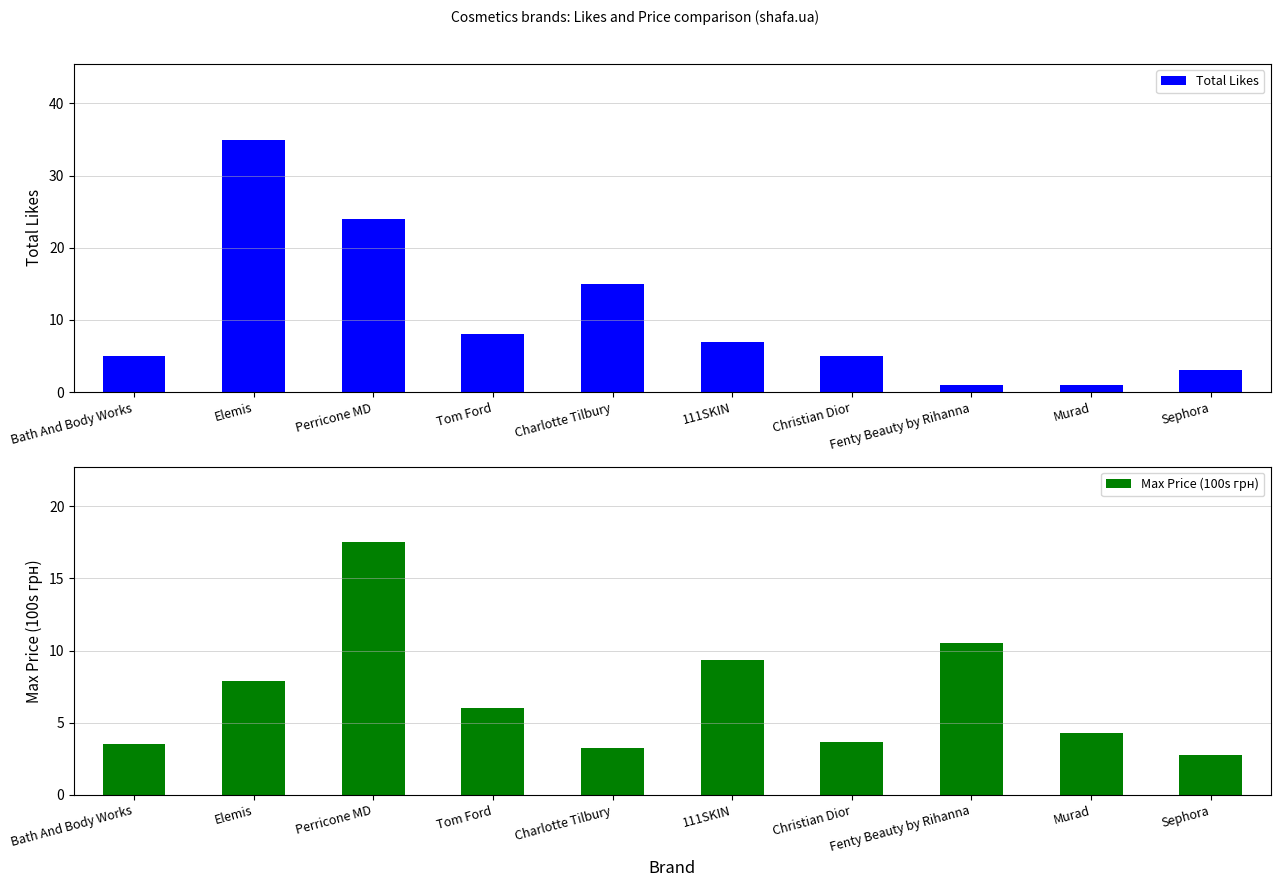

At which category is the sum across all series the highest?

Elemis